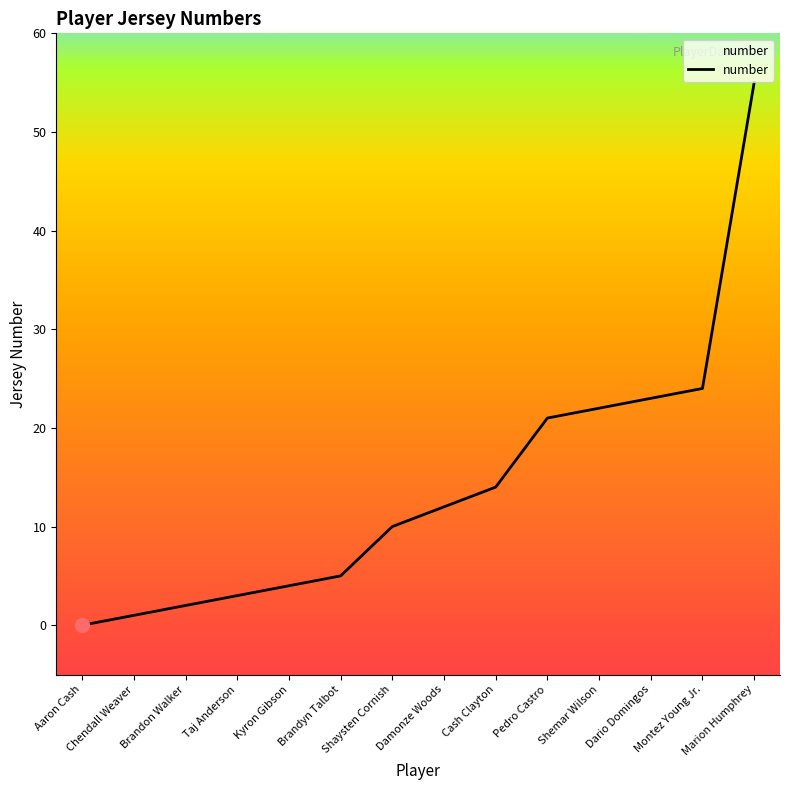

How many categories are shown in the chart?

14